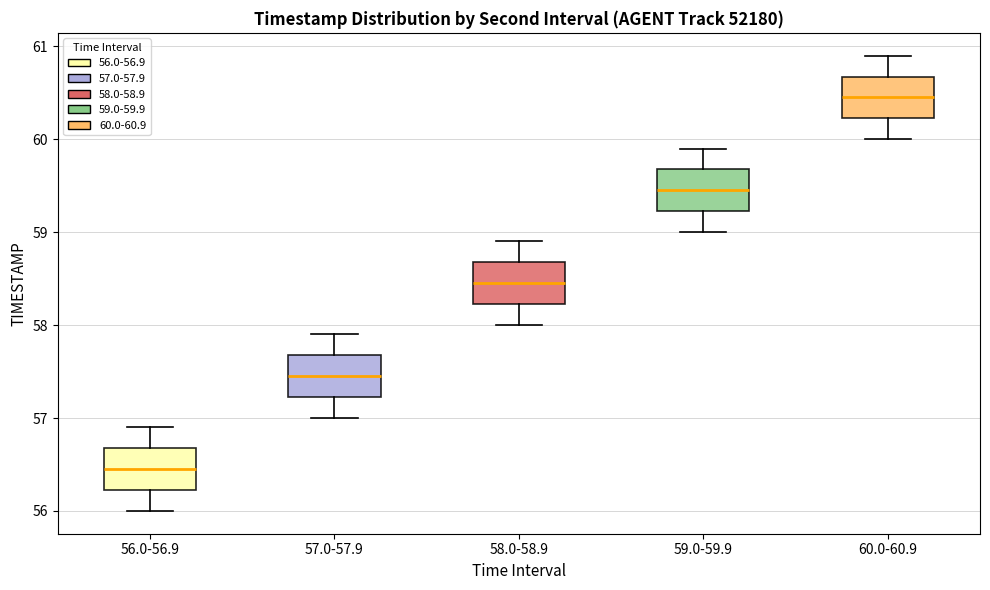

Reading left to right, read every box against the y-axis: the position of its median line, the range the box covers, and the ends of its whiskers. The values are not printed on the chart, so give them approximately, as read against the axis.

56.0-56.9: median 56.5, box 56.2 to 56.7, whiskers 56.0 to 56.9
57.0-57.9: median 57.5, box 57.2 to 57.7, whiskers 57.0 to 57.9
58.0-58.9: median 58.5, box 58.2 to 58.7, whiskers 58.0 to 58.9
59.0-59.9: median 59.5, box 59.2 to 59.7, whiskers 59.0 to 59.9
60.0-60.9: median 60.5, box 60.2 to 60.7, whiskers 60.0 to 60.9